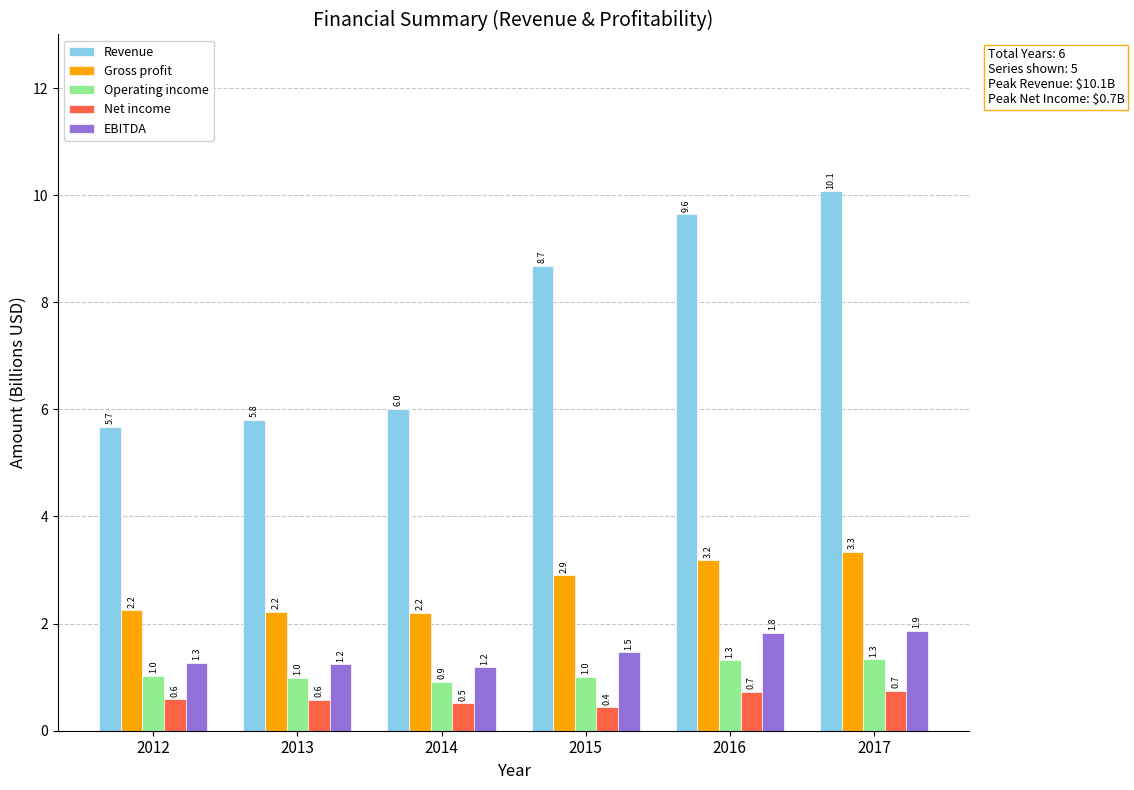

What is the difference between the highest and lowest values at 2016?

8.9